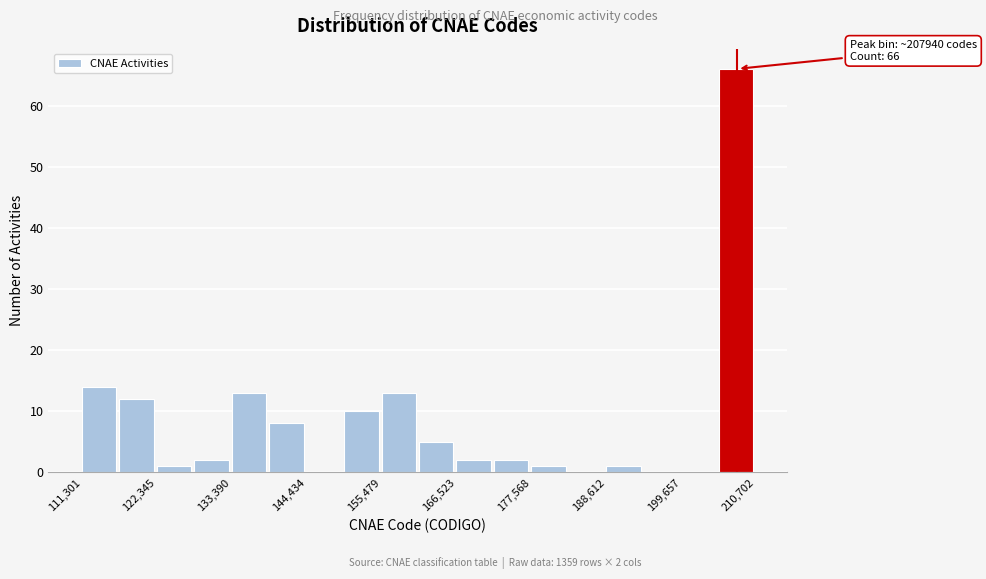

Read against the x-axis, roughly where is the centre of the tallest bar?

208000